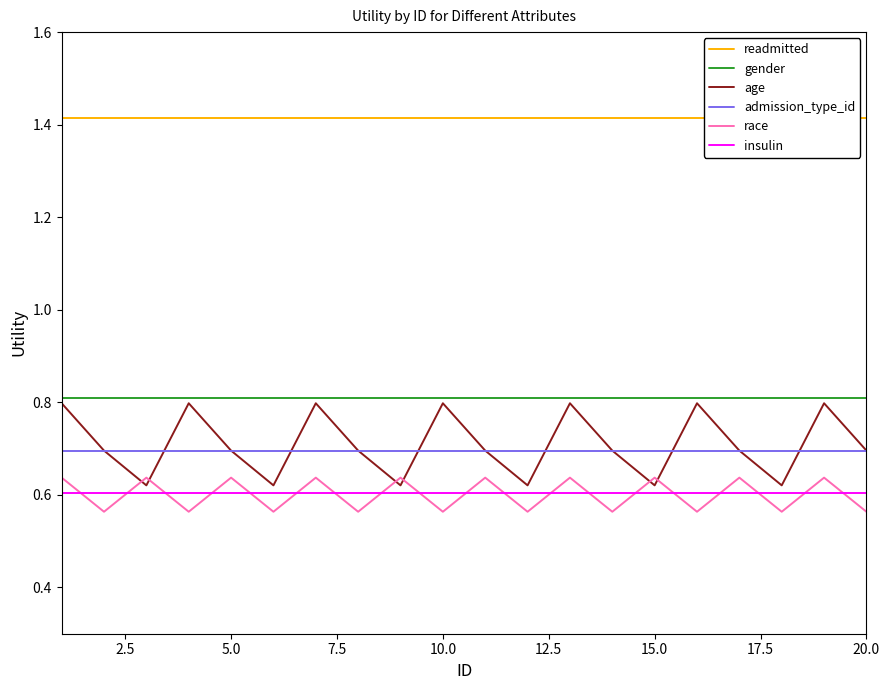

True or false: admission_type_id and insulin cross at least once.

False